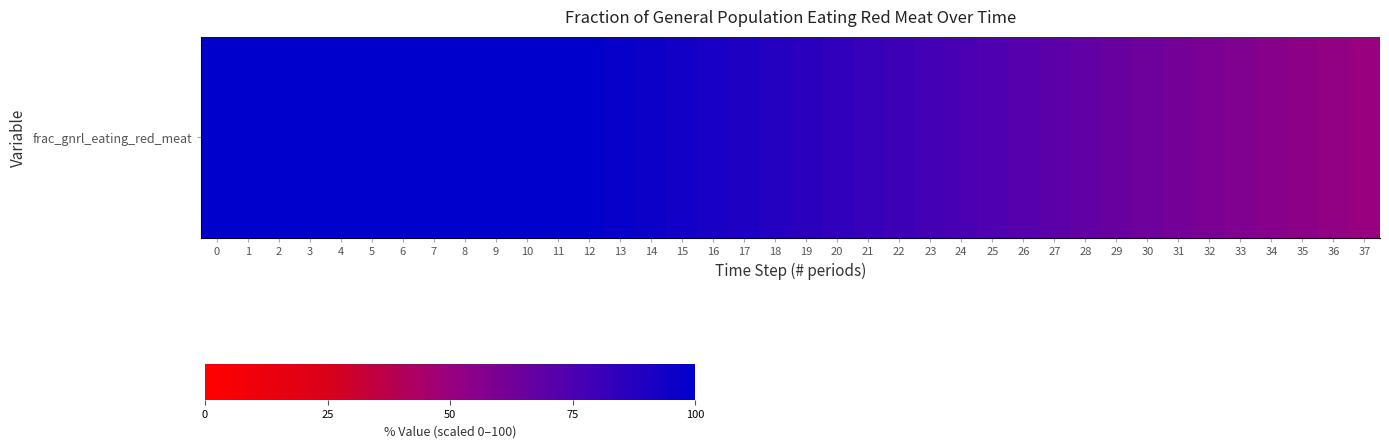

What is the change in value from 9 to 31?

-38.0